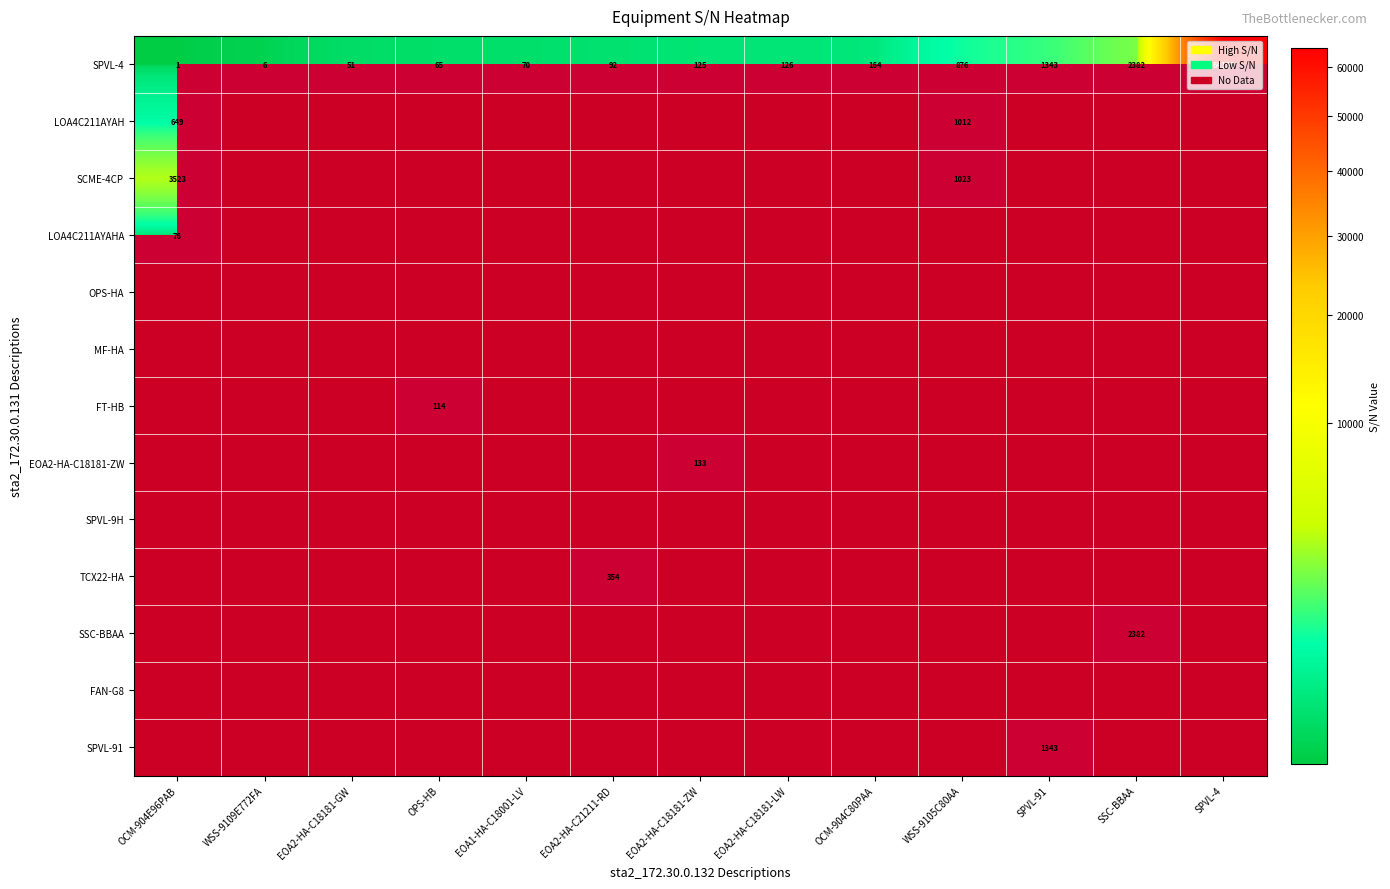

Which has a higher value, EOA2-HA-C18181-ZW or EOA2-HA-C21211-RD?

EOA2-HA-C21211-RD